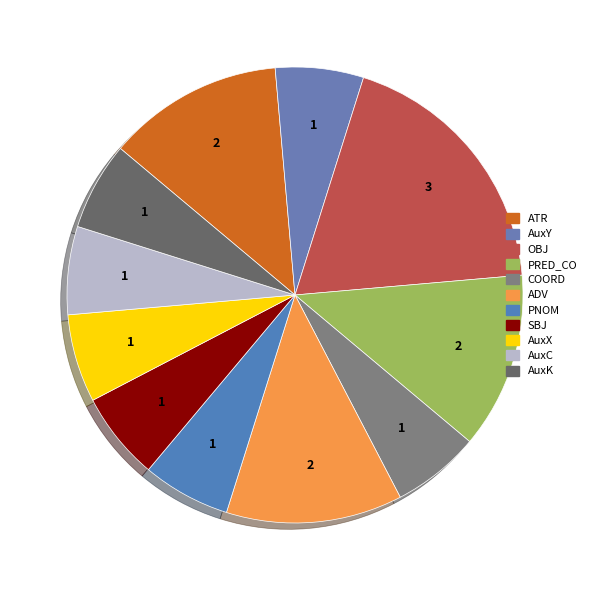

The ATR slice represents 12% of the pie. True or false?

True